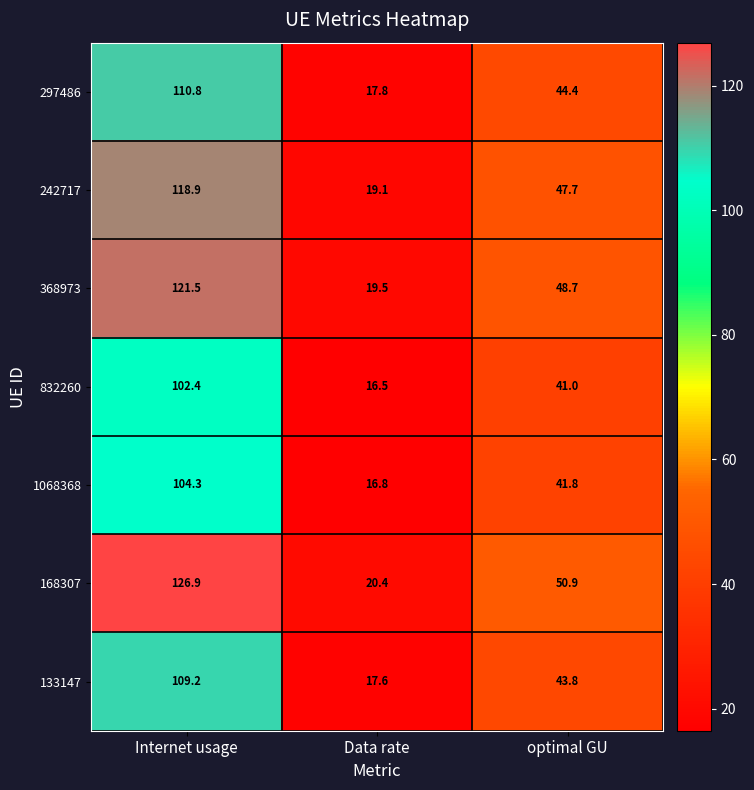

How many values in the 133147 series are below 43?

1